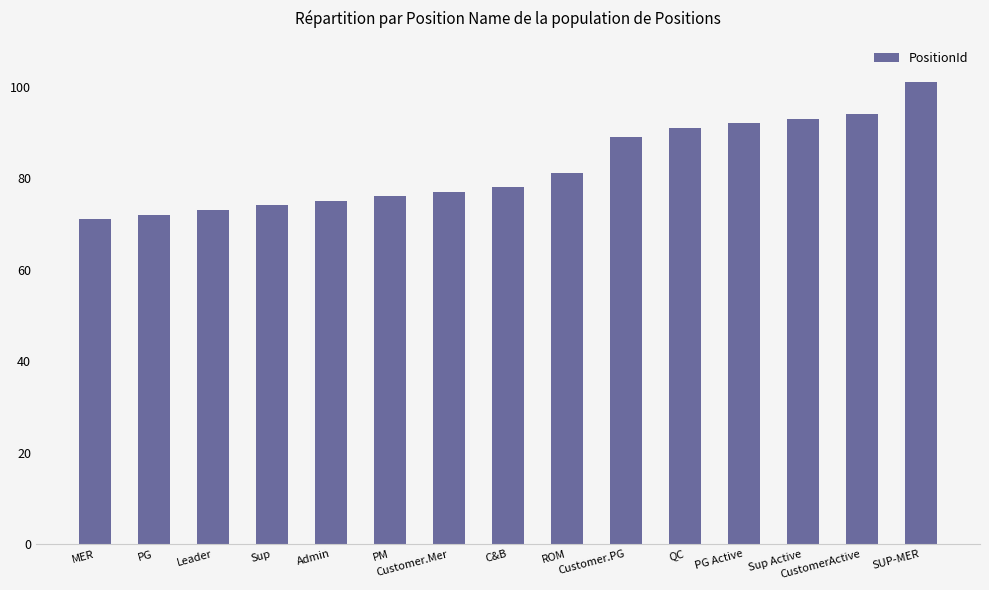

Approximately how many times larger is the value at Customer.Mer compared to Admin?

1.0